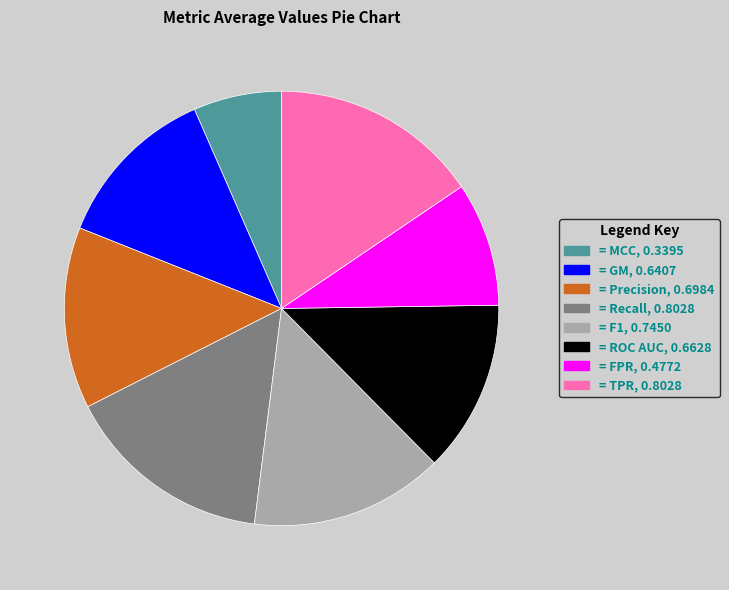

Is it true that = Recall, 0.8028 is 3% of the pie?

False